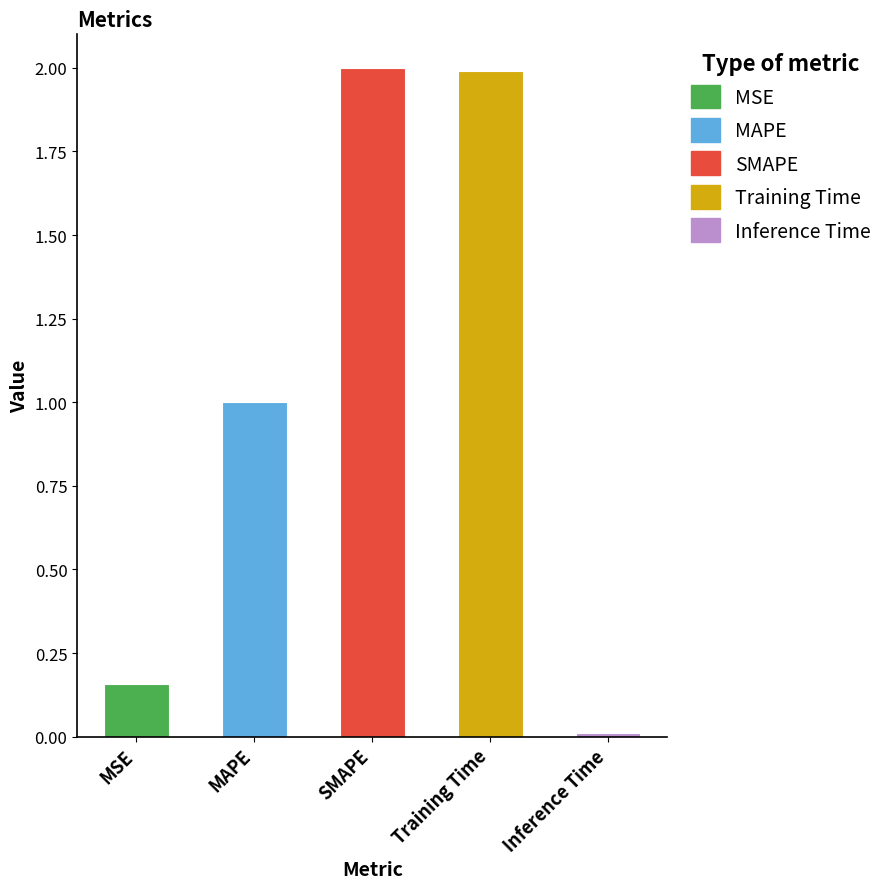

What is the value of the 3rd bar from the left?

2.0